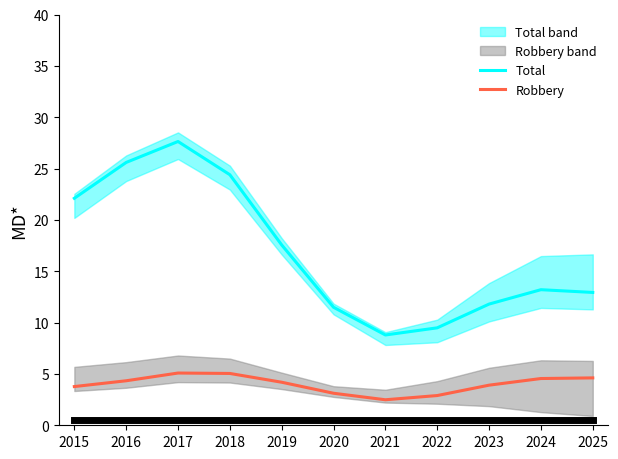

What is the value of the Robbery point at the 10th from the left?

4.6